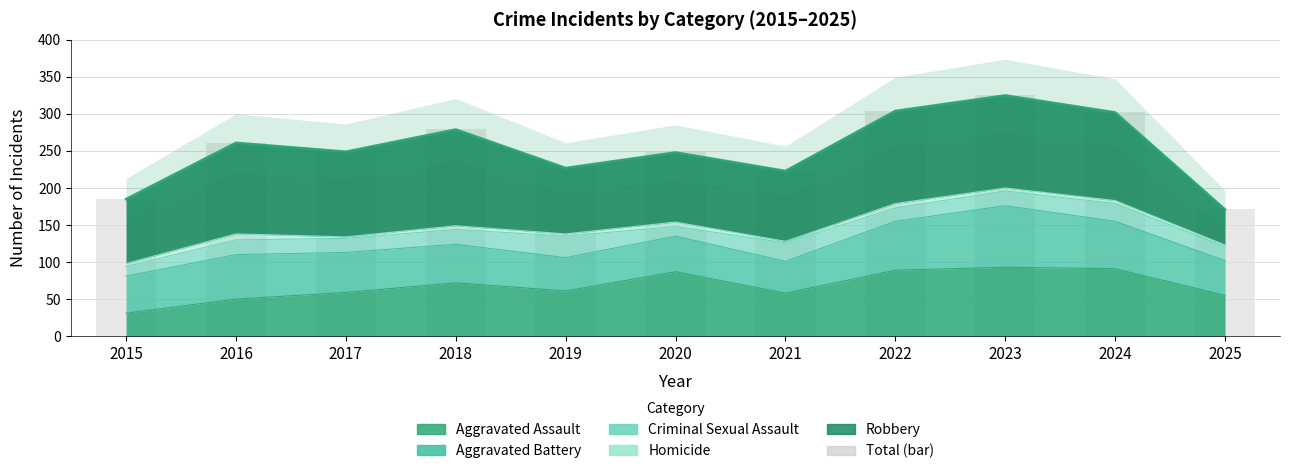

Reading left to right, list all the values displayed in this chart.

185	261	249	279	227	248	223	304	325	302	171